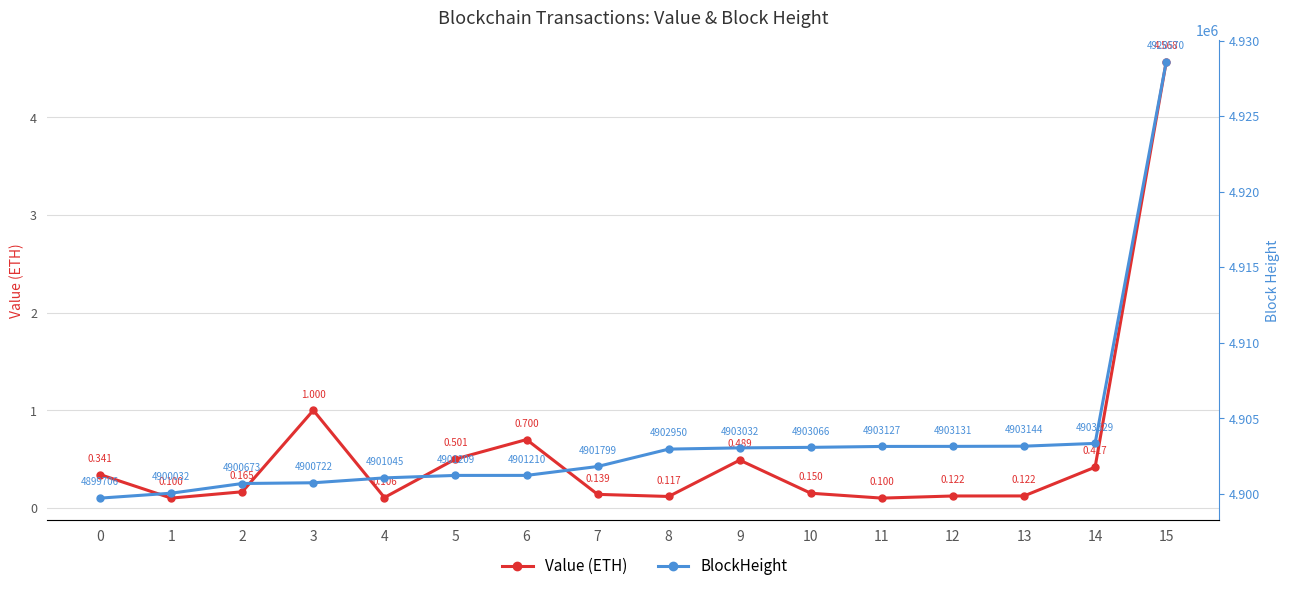

Rank the categories by Value (ETH) value from highest to lowest.

15, 3, 6, 5, 9, 14, 0, 2, 10, 7, 13, 12, 8, 4, 1, 11